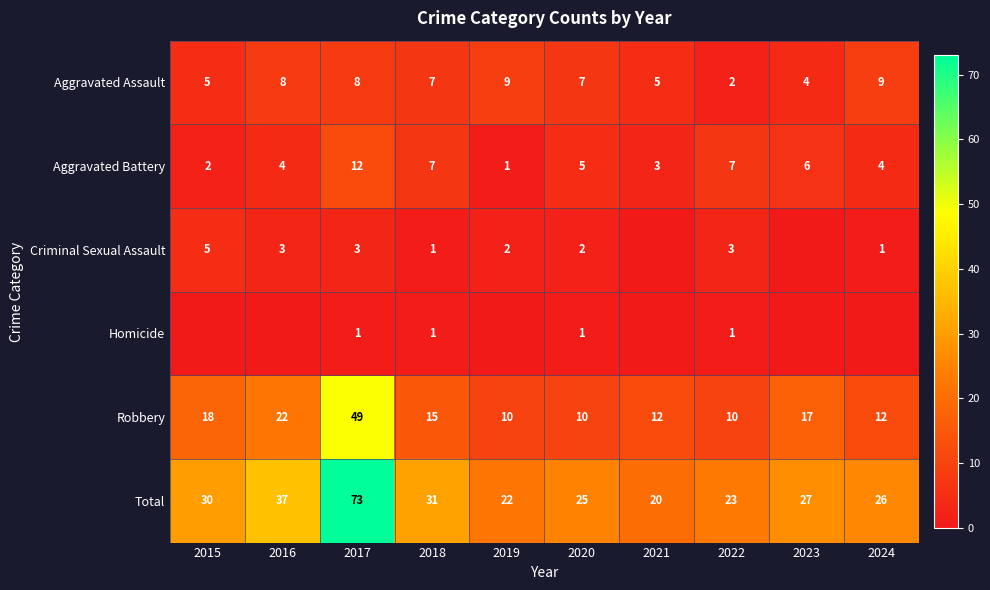

How many values in the Criminal Sexual Assault series are below 2?

4